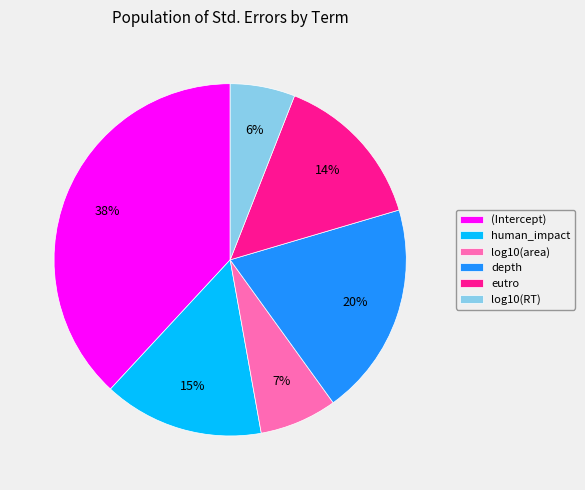

What percentage is the eutro slice, to the nearest percent?

14%